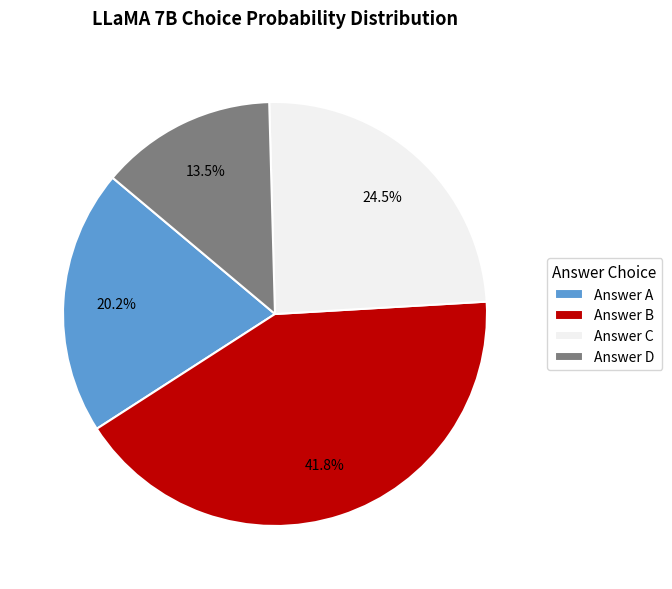

How many segments does this pie chart have?

4